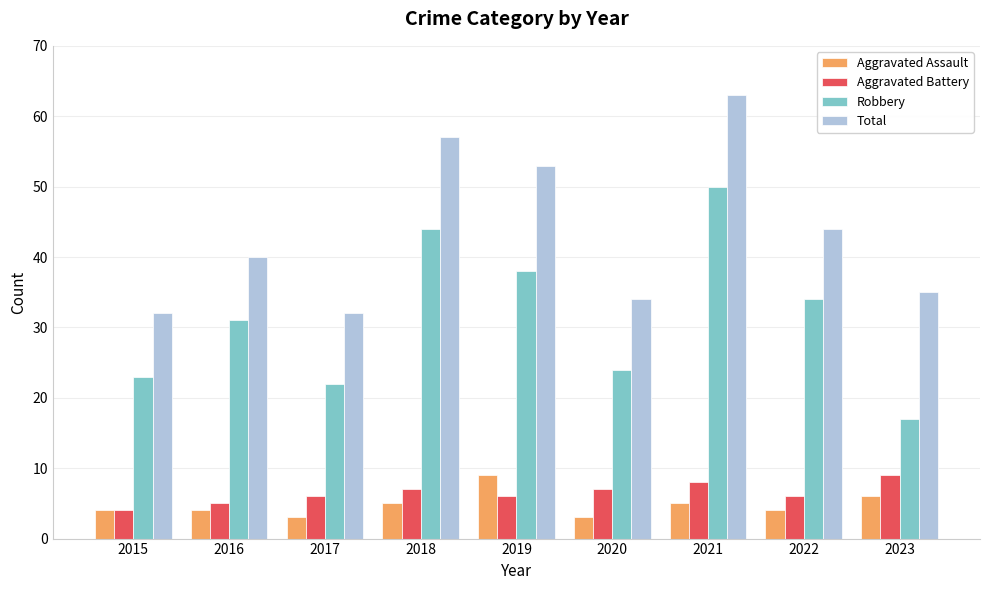

Rank the series at 2021 from lowest to highest value.

Aggravated Assault, Aggravated Battery, Robbery, Total